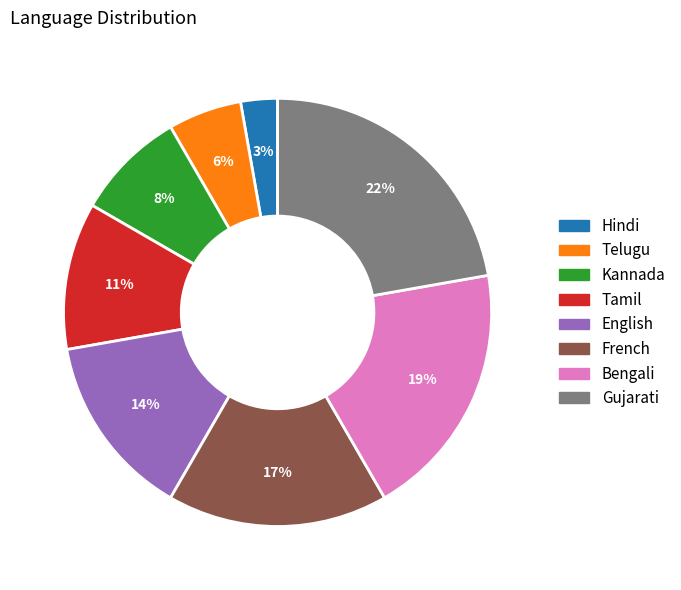

Is English the majority of the pie?

No